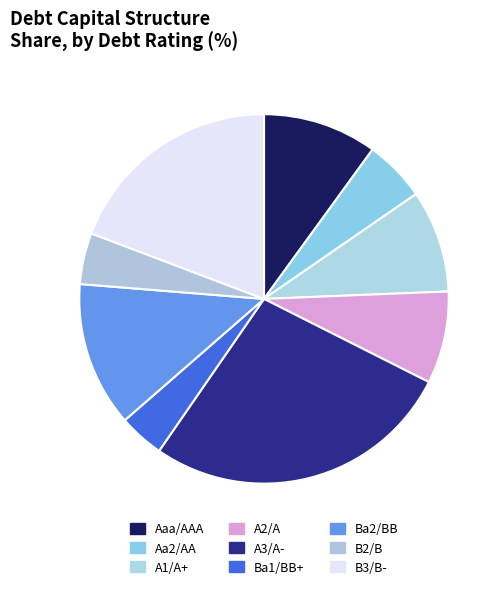

Count the number of slices in the pie.

9